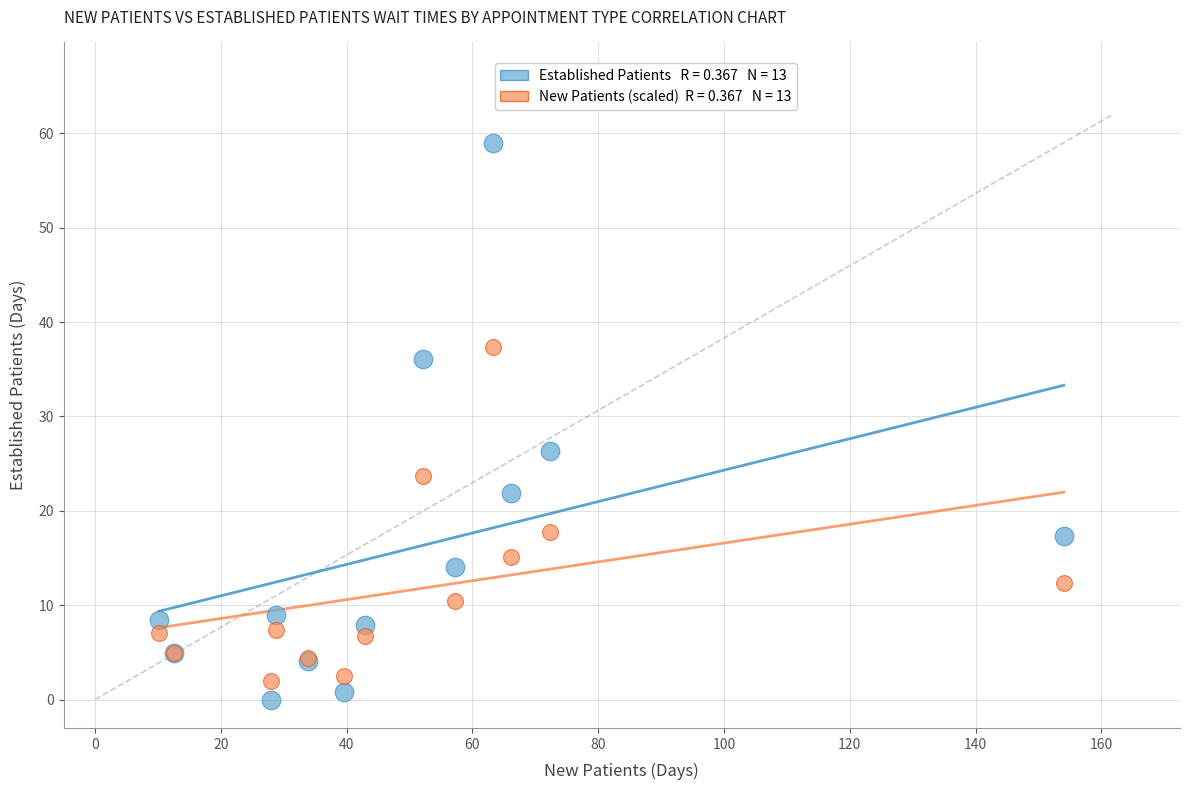

Across all series, what Y value is closest to 29?

26.3